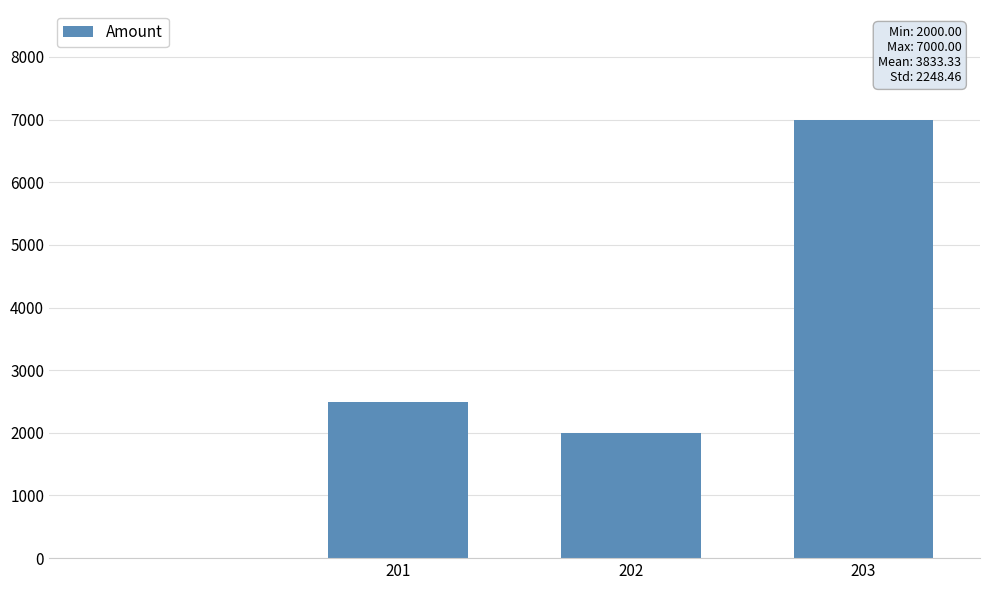

What is the value of the 2nd bar from the left?

2000